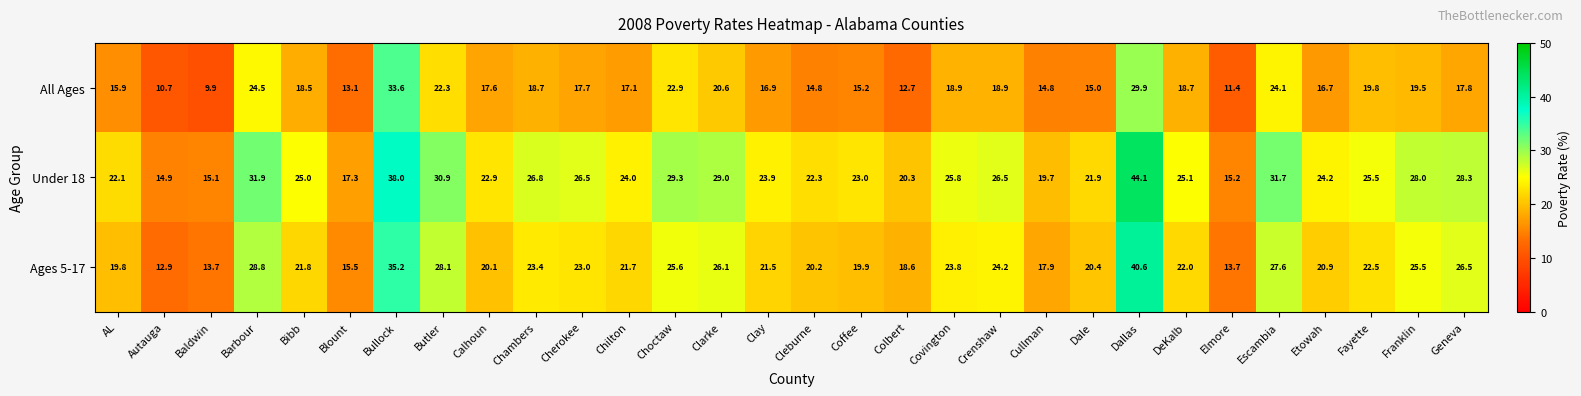

Which series has the widest spread of values?

Under 18